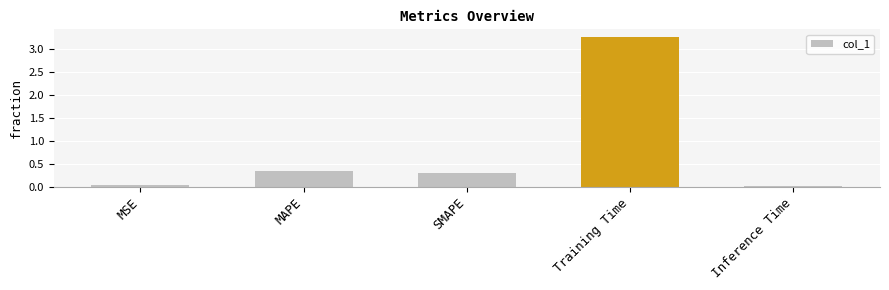

What is the label of the 1st bar from the right?

Inference Time